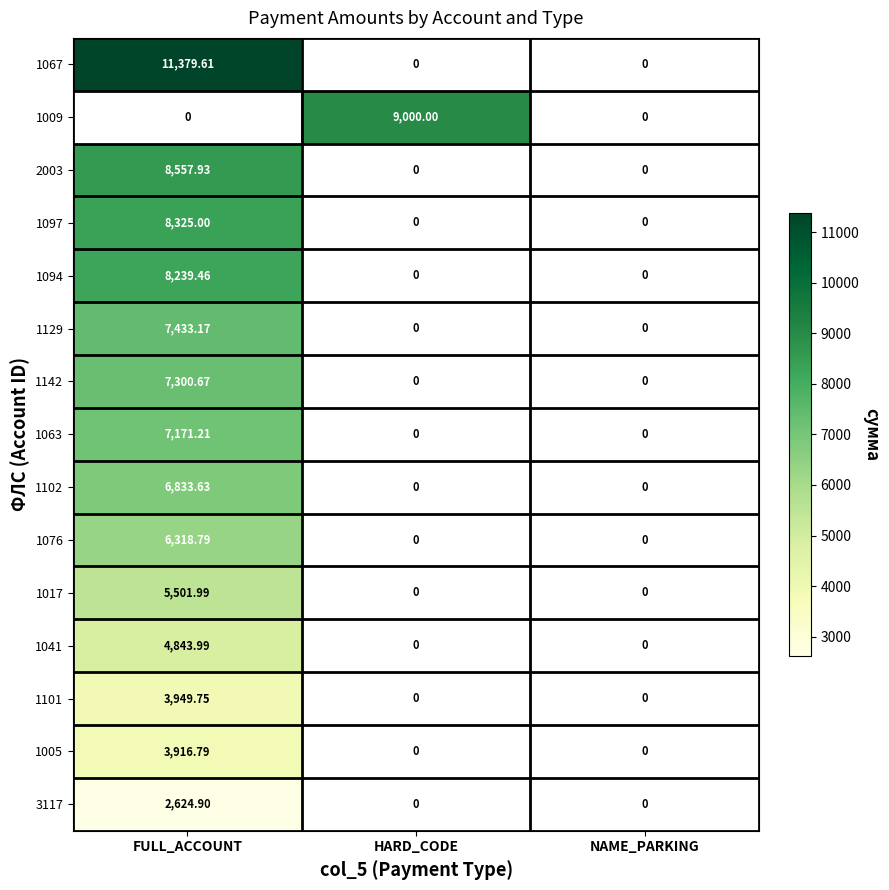

What is the minimum value shown in the chart?

2624.9